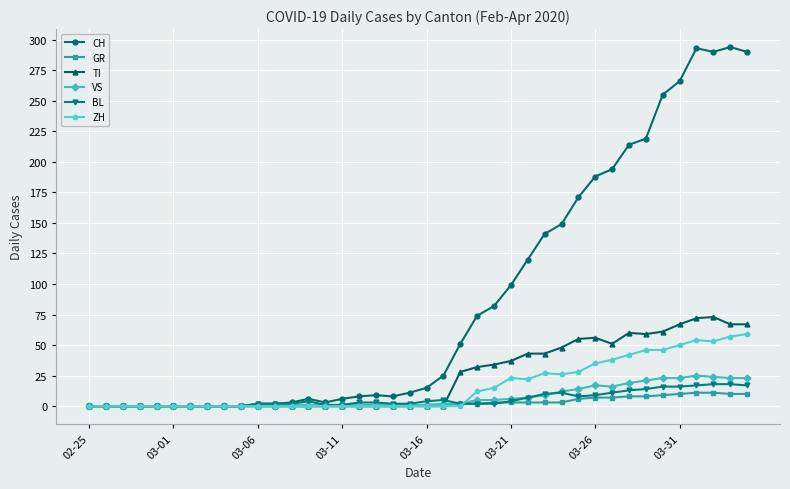

What is the average value of the TI series?

24